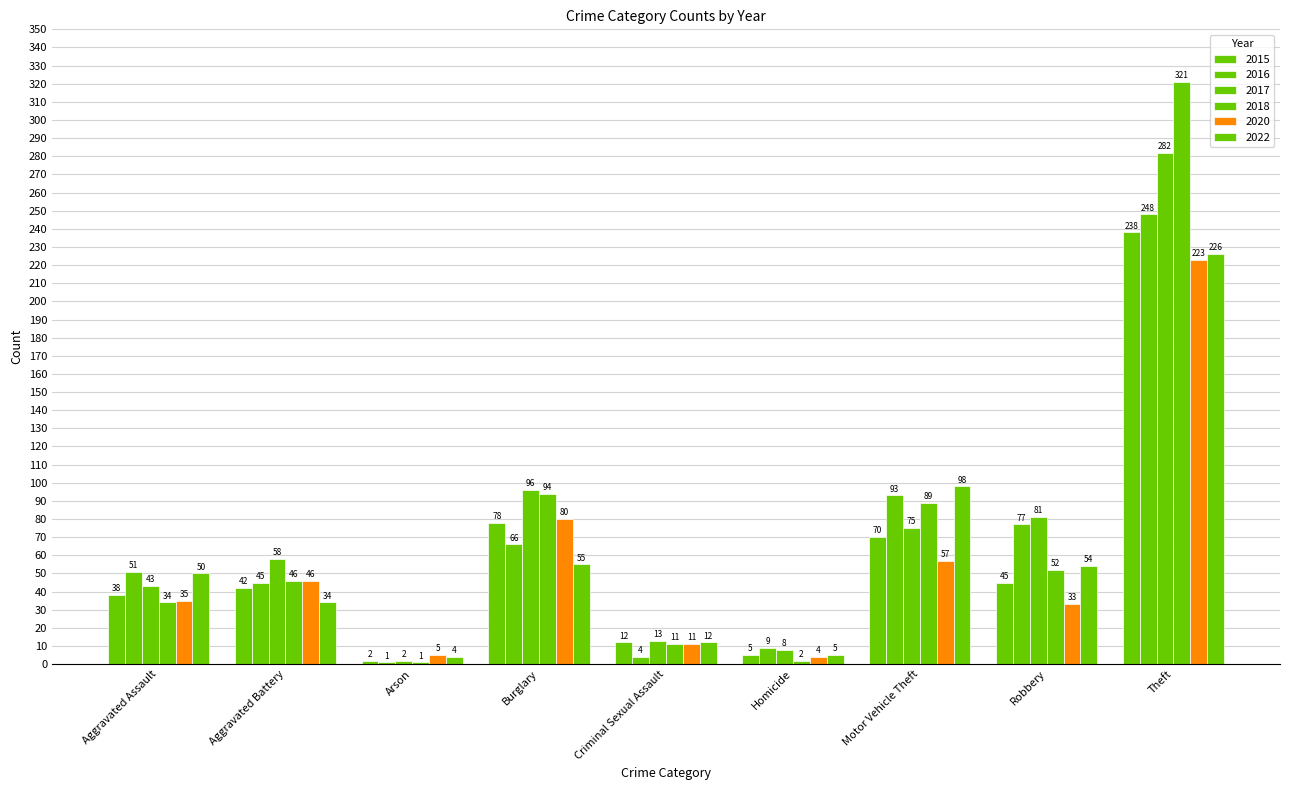

How many data points does each series have?

9